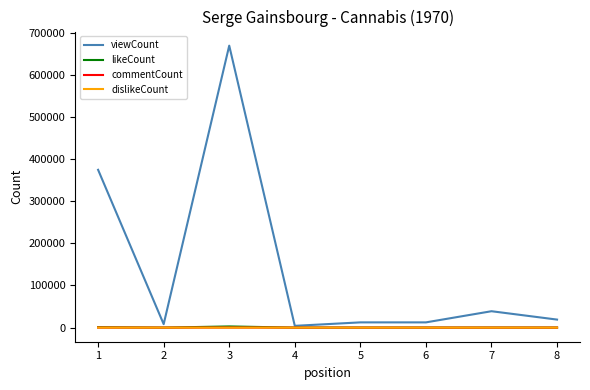

What is the sum of the viewCount values at 5 and 1?

386993